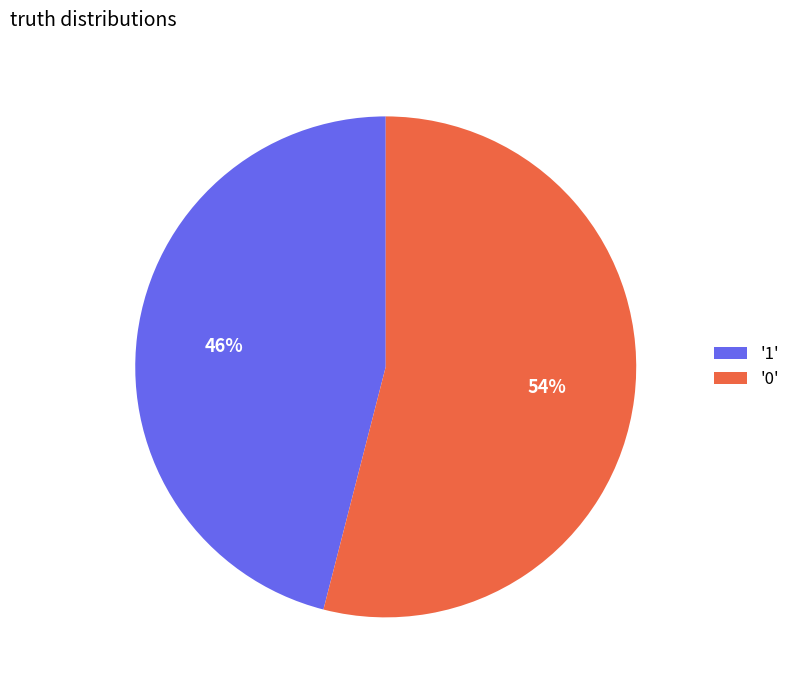

Approximately how many times larger is the value at '1' compared to '0'?

0.9